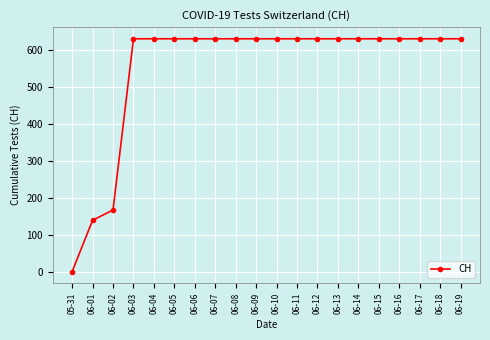

What position from the right is 06-14?

6